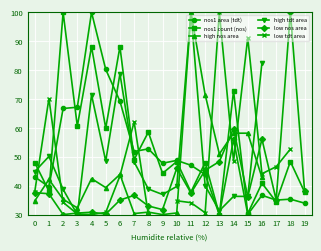

At which label does nos1 count (nos) reach its minimum?

13